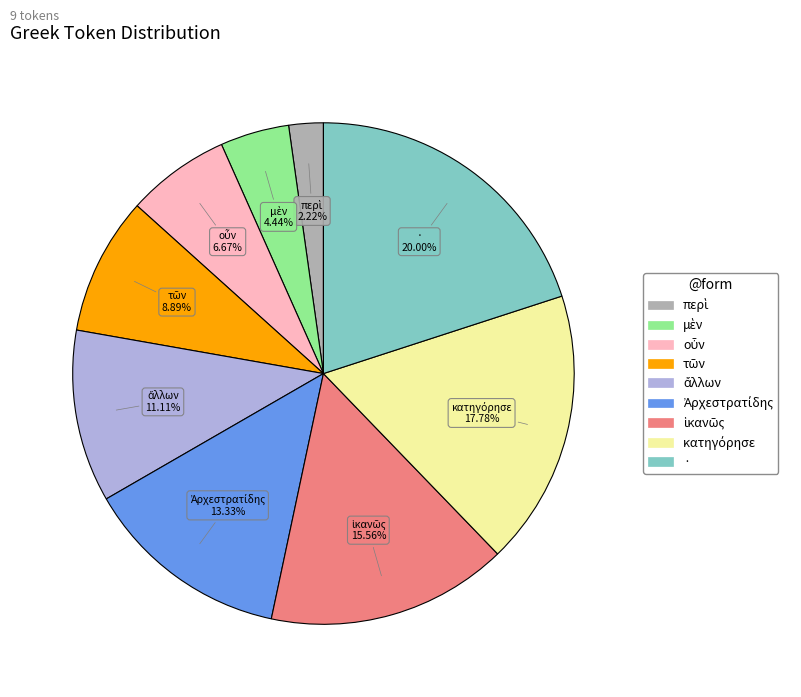

Is there any slice that represents more than half of the pie?

No